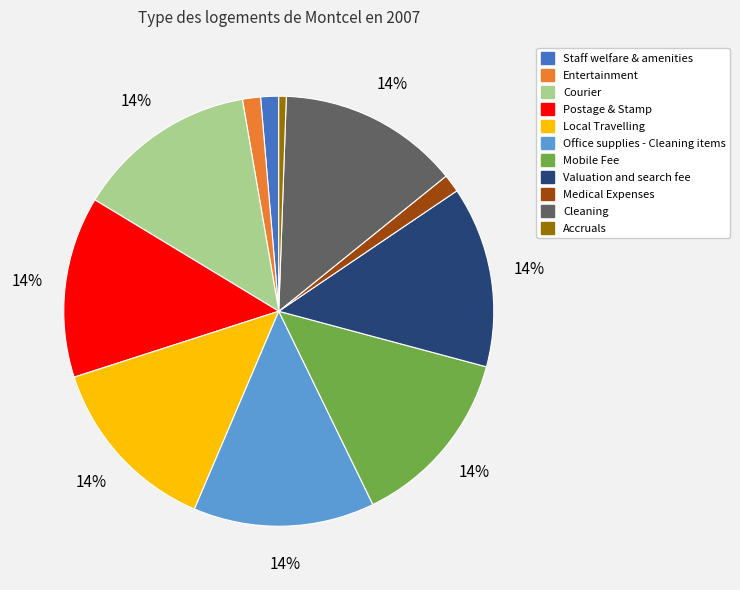

Is it true that Staff welfare & amenities is 15% of the pie?

False